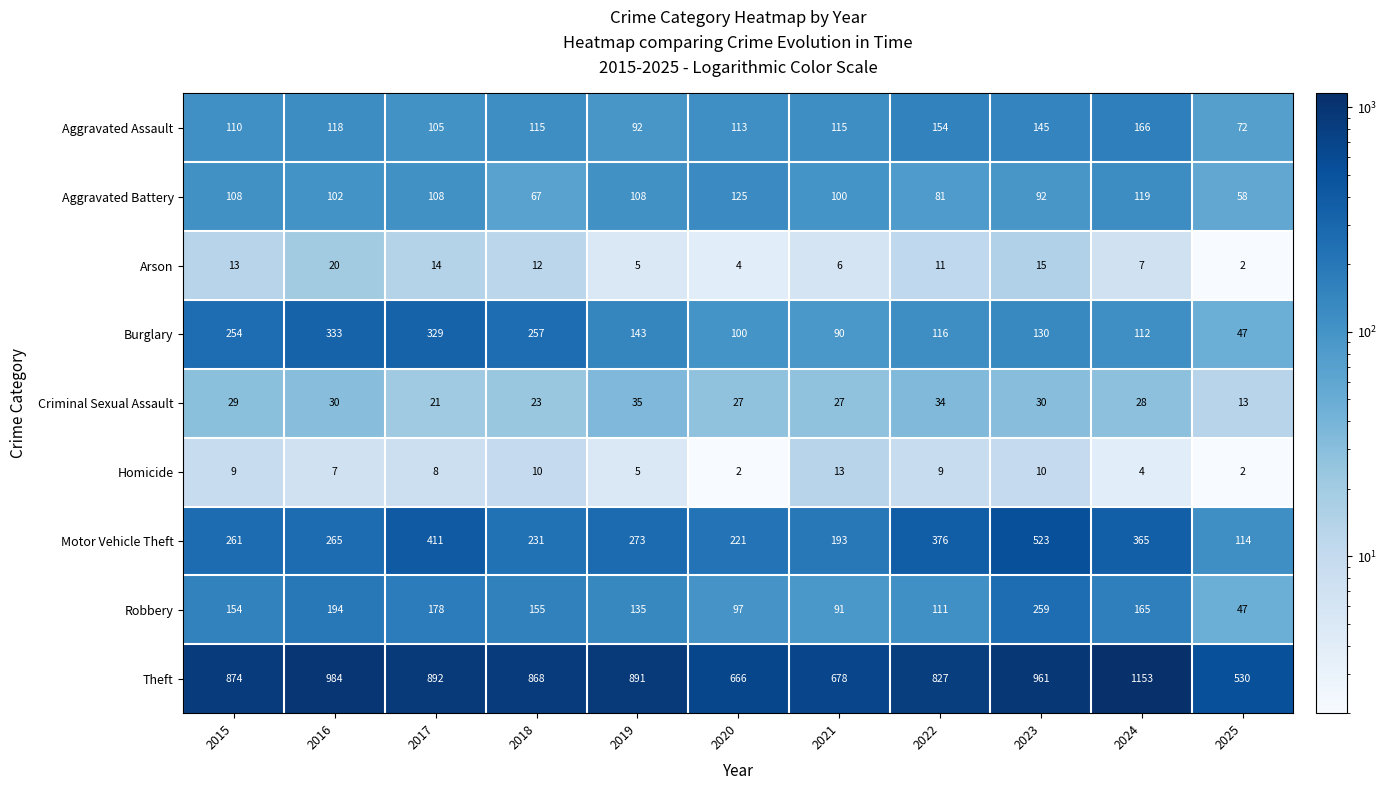

What is the sum of all Homicide values?

79